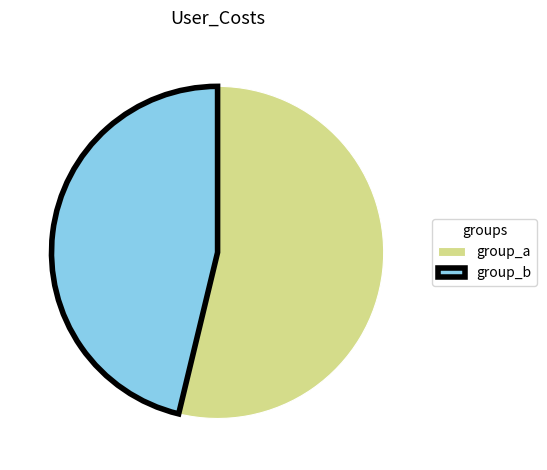

Combined, do group_a and group_b account for over 50%?

Yes